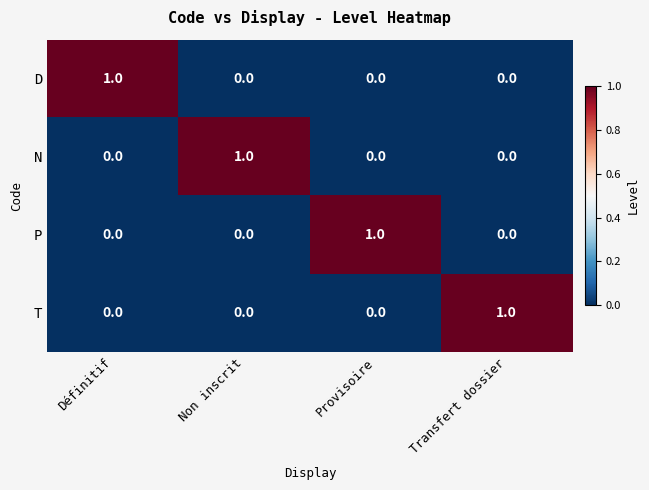

Reading left to right, list all the values displayed in this chart.

D: Définitif=1	Non inscrit=0	Provisoire=0	Transfert dossier=0
N: Définitif=0	Non inscrit=1	Provisoire=0	Transfert dossier=0
P: Définitif=0	Non inscrit=0	Provisoire=1	Transfert dossier=0
T: Définitif=0	Non inscrit=0	Provisoire=0	Transfert dossier=1